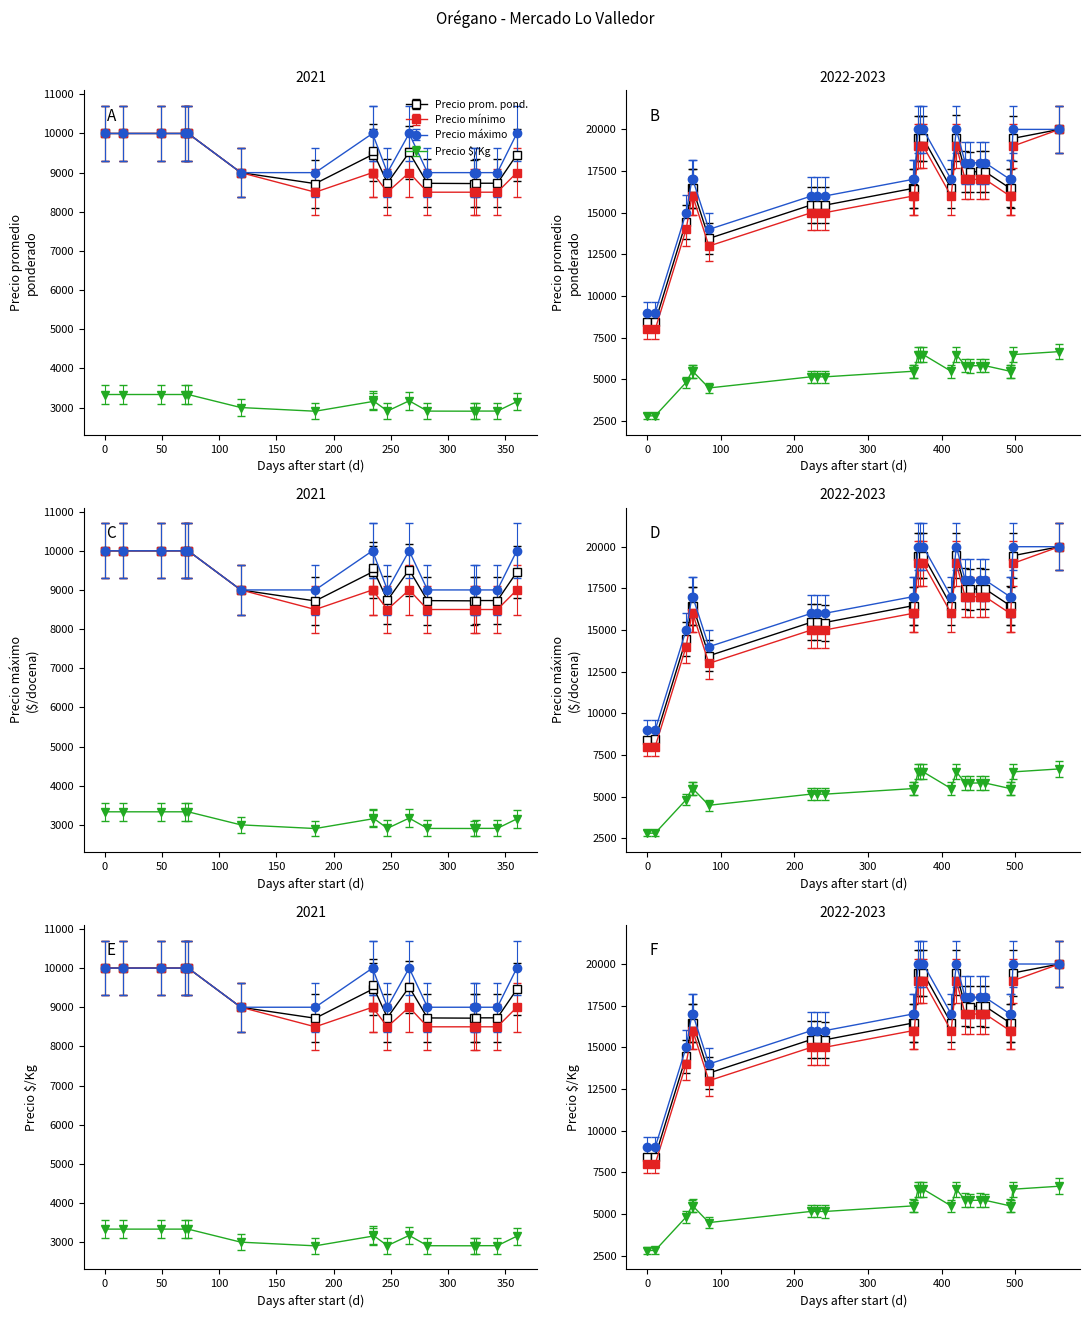

What is the sum of the Precio minimo values at 16 and 14?

31000